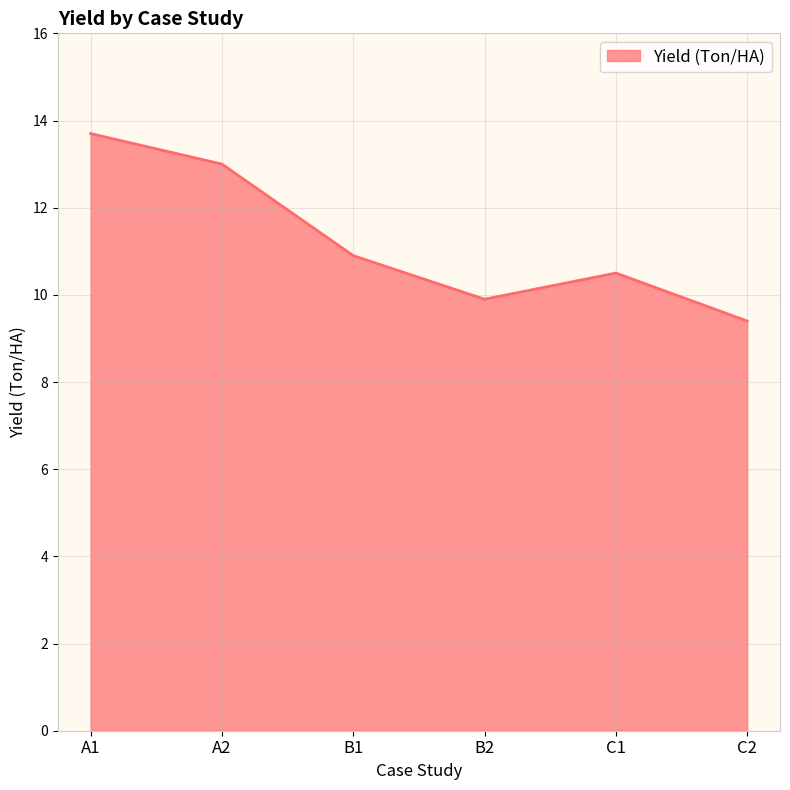

What is the sum of the values at A2 and C2?

22.4